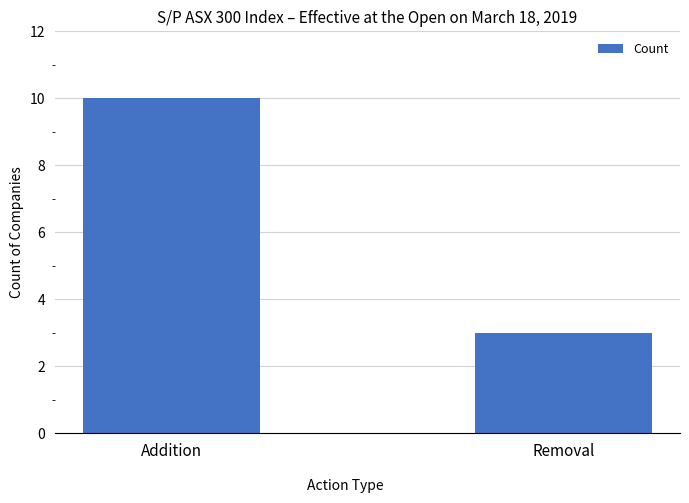

What is the maximum value shown in the chart?

10